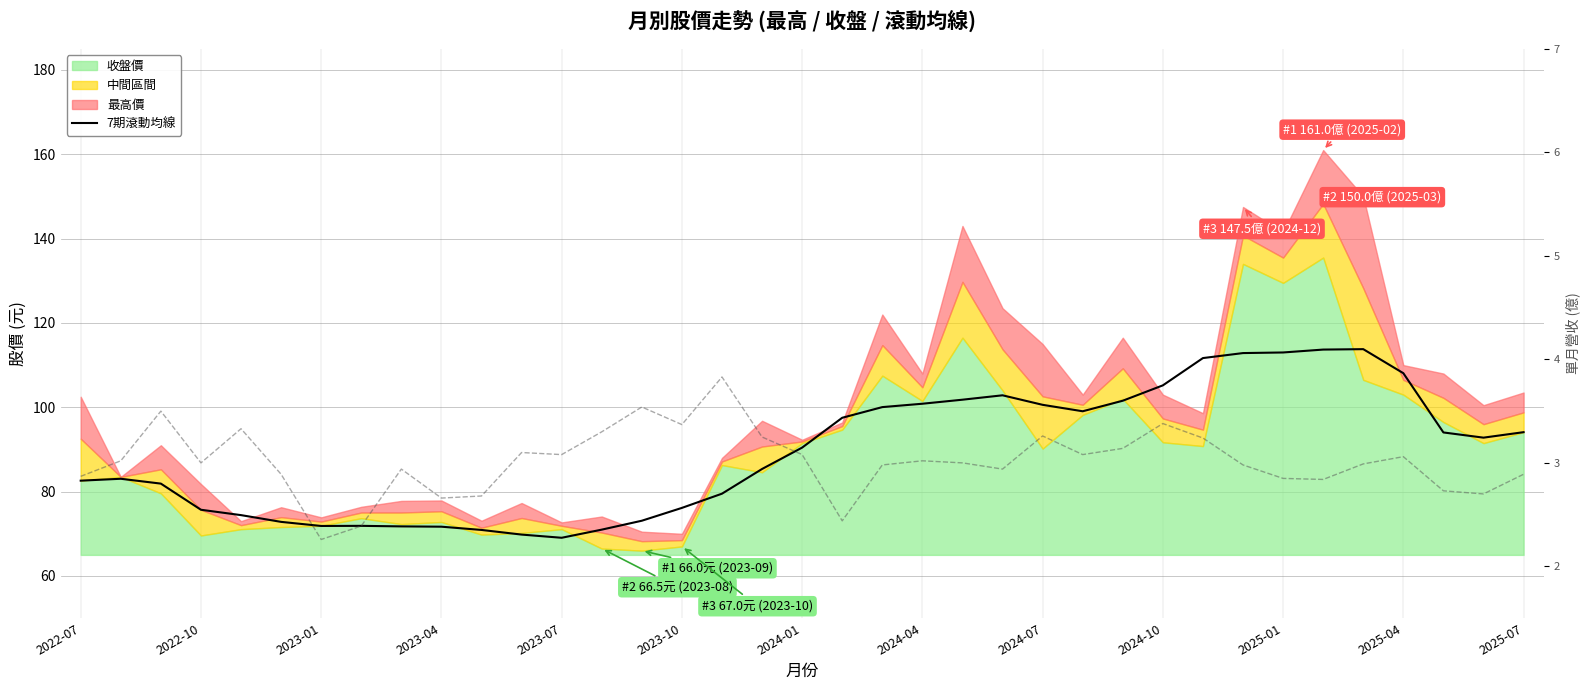

True or false: 7期滾動均線 has a value of 102.8 at 23.

True